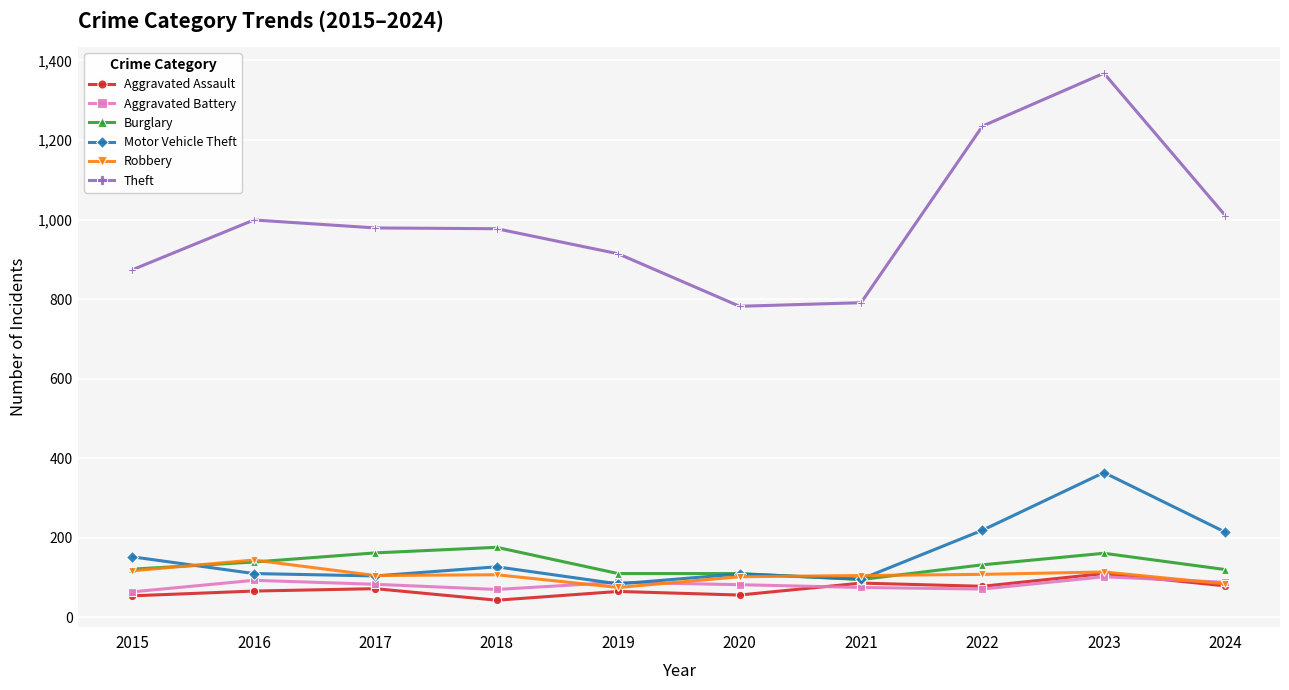

How many series are shown in this chart?

6